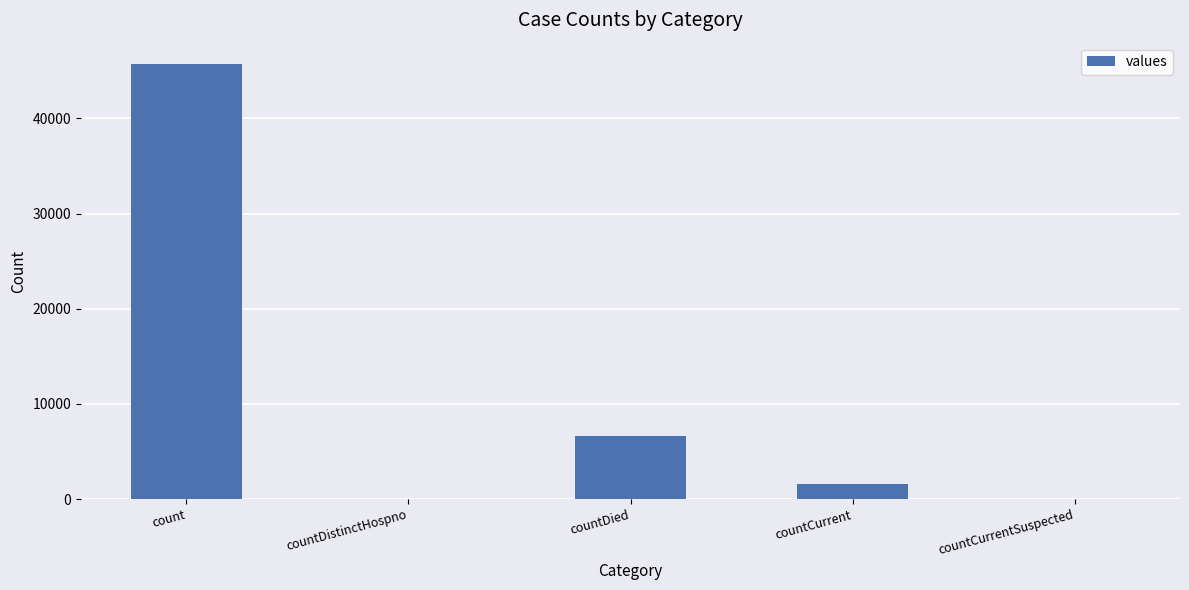

What is the change in value from count to countDistinctHospno?

-45667